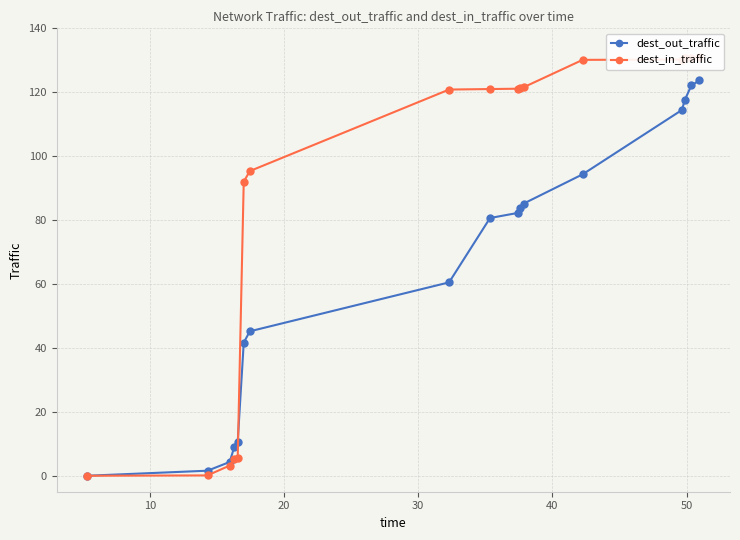

Rank the series by their maximum value, from highest to lowest.

dest_in_traffic, dest_out_traffic